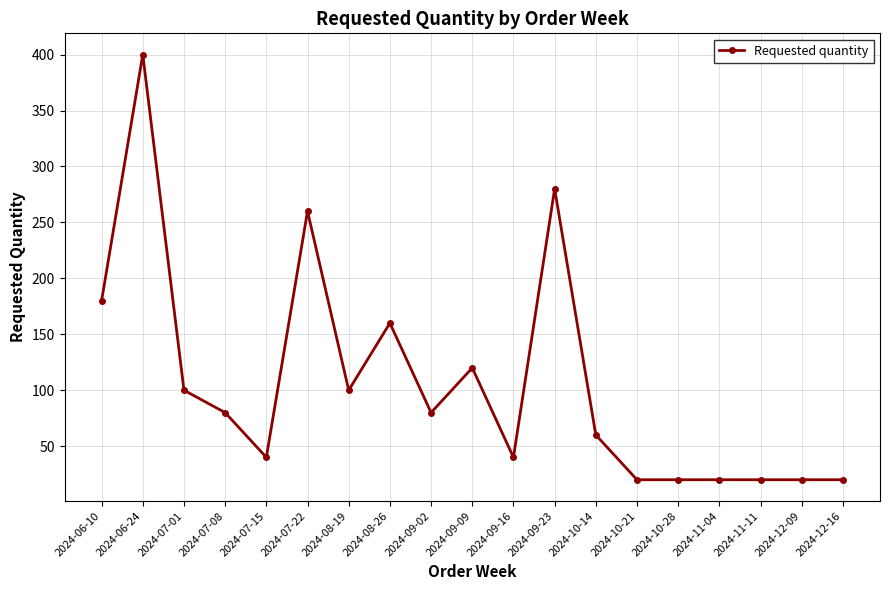

Reading left to right, transcribe all the data shown in this chart.

180	400	100	80	40	260	100	160	80	120	40	280	60	20	20	20	20	20	20